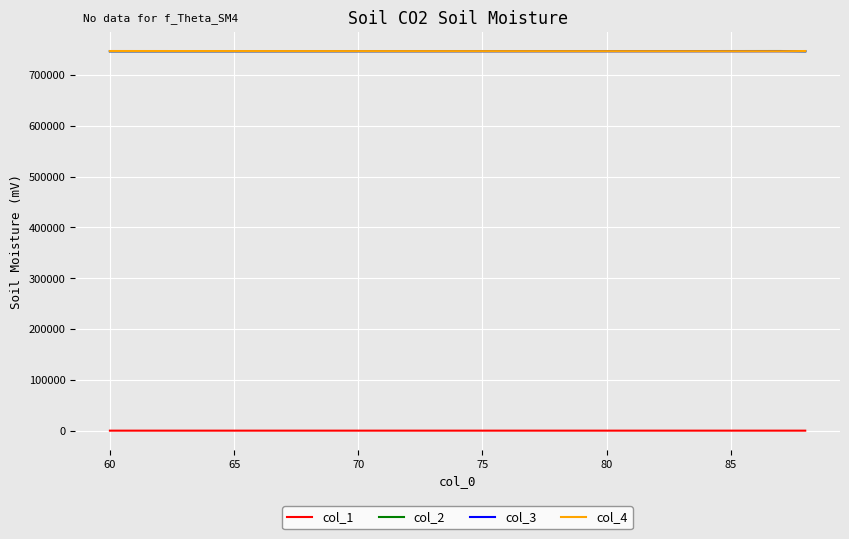

At how many categories does at least one series exceed 42854?

3